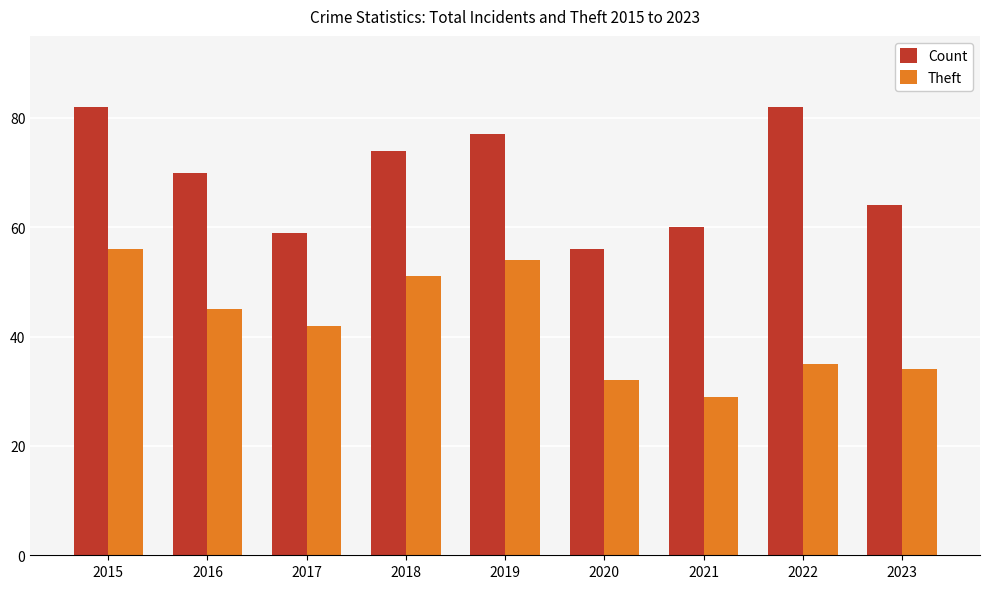

Which series has the largest total across all categories?

Count